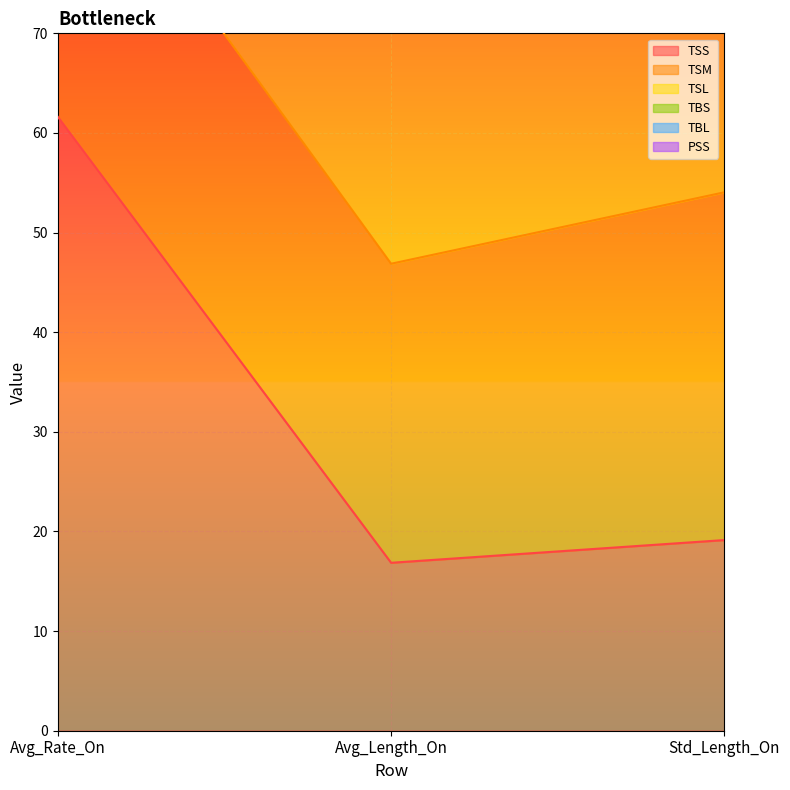

List the labels in order of TSS value, smallest first.

Avg_Length_On, Std_Length_On, Avg_Rate_On